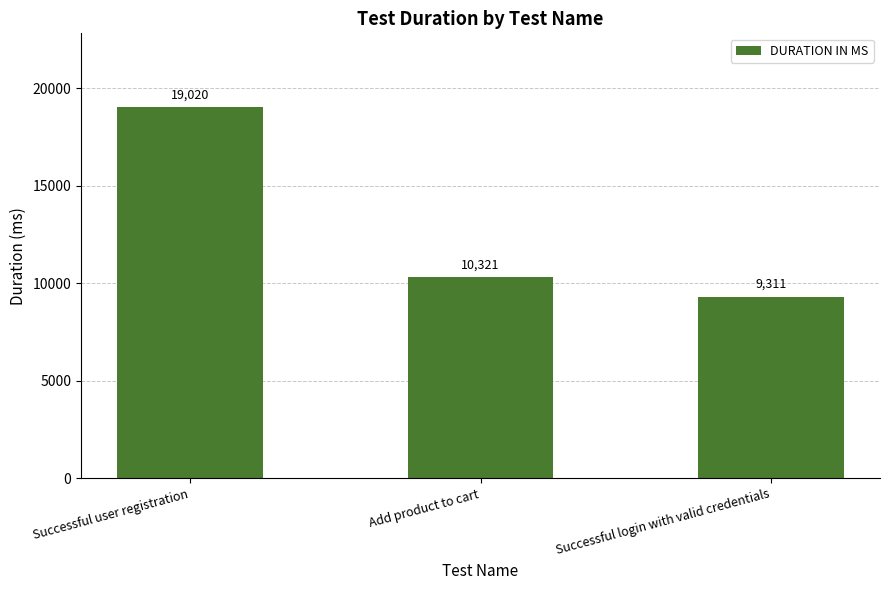

Between Add product to cart and Successful user registration, which is larger?

Successful user registration